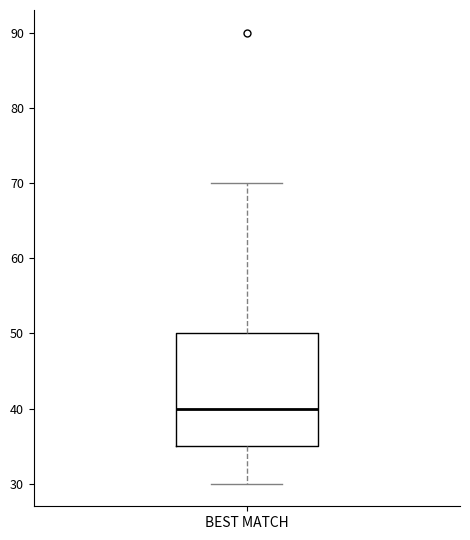

Read this box plot against the y-axis: the position of the median line, the range covered by the box, and the ends of both whiskers. The values are not printed on the chart, so give them approximately, as read against the axis.

median 40, box 35 to 50, whiskers 30 to 70